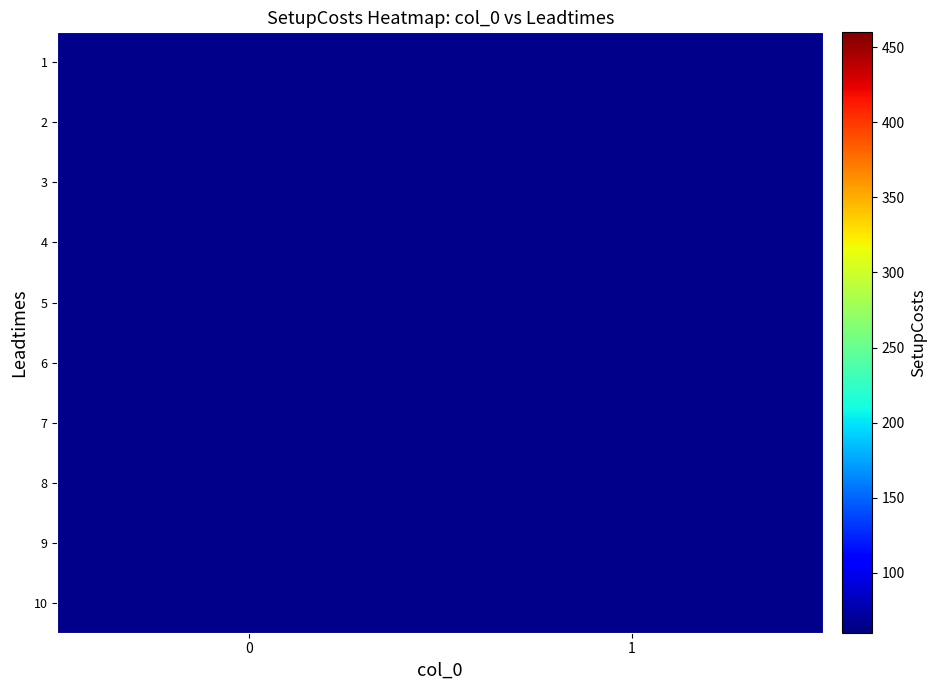

Is the value of 7 at 0 greater than the value of 1 at 2?

Yes